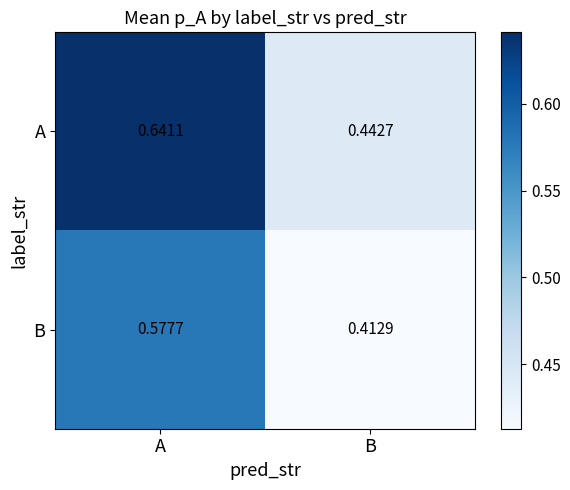

At which category is the sum across all series the highest?

A